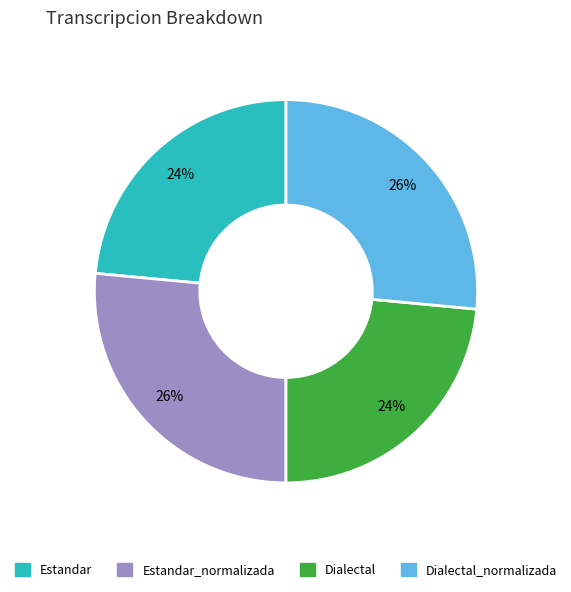

Is there any slice that represents more than half of the pie?

No